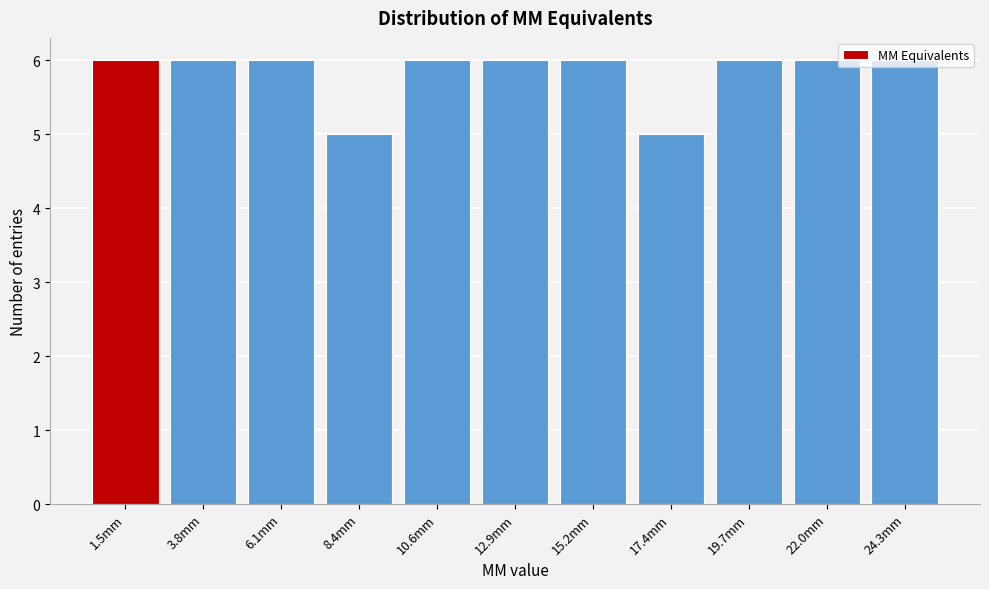

Reading left to right, list every bar in this chart as the range it spans on the x-axis followed by its height. Neither the bar edges nor the heights are printed on the chart, so give them approximately, as read against the axes.

0.5 to 2.5: 6
2.5 to 5.0: 6
5.0 to 7.0: 6
7.0 to 9.5: 5
9.5 to 12.0: 6
12.0 to 14.0: 6
14.0 to 16.5: 6
16.5 to 18.5: 5
18.5 to 21.0: 6
21.0 to 23.0: 6
23.0 to 25.5: 6